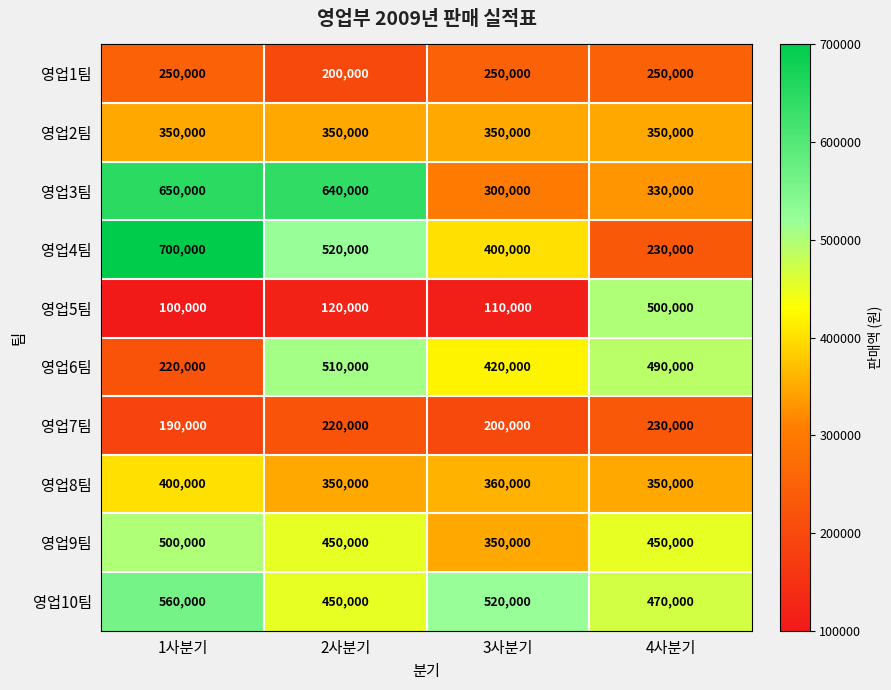

Which series has the widest spread of values?

영업4팀